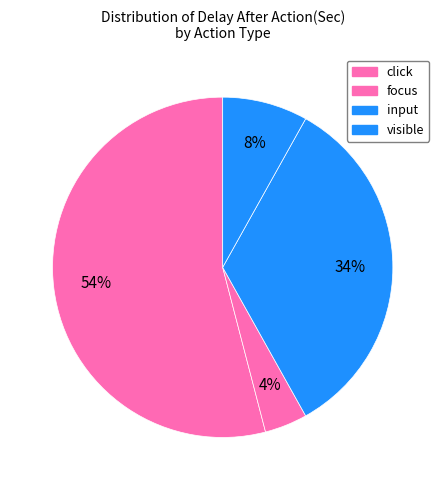

Is there a majority slice in this chart?

Yes